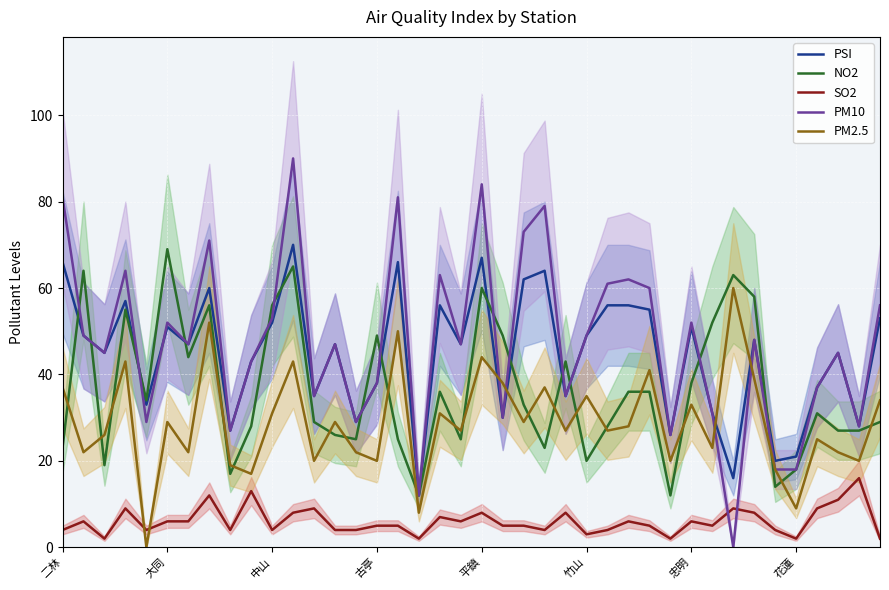

Is it true that PM10 equals 9 at 花蓮?

False